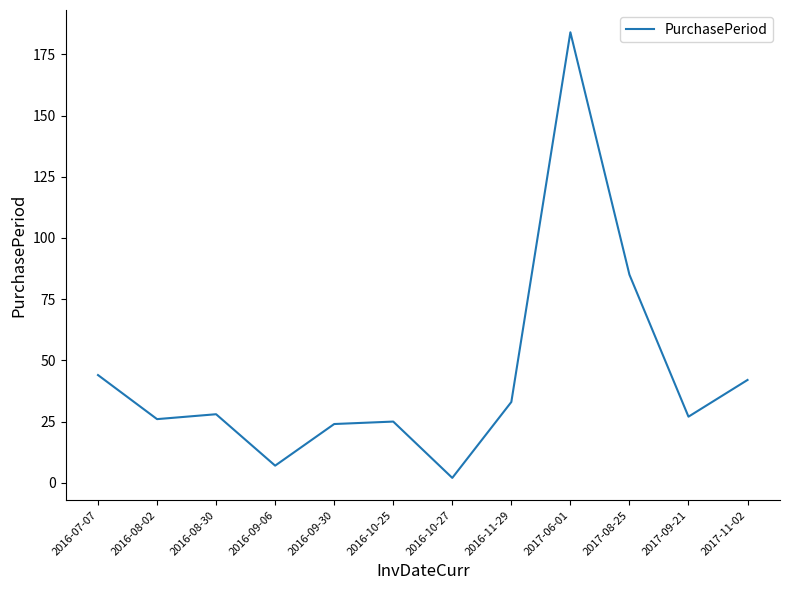

Approximately how many times larger is the value at 2017-09-21 compared to 2016-09-30?

1.1